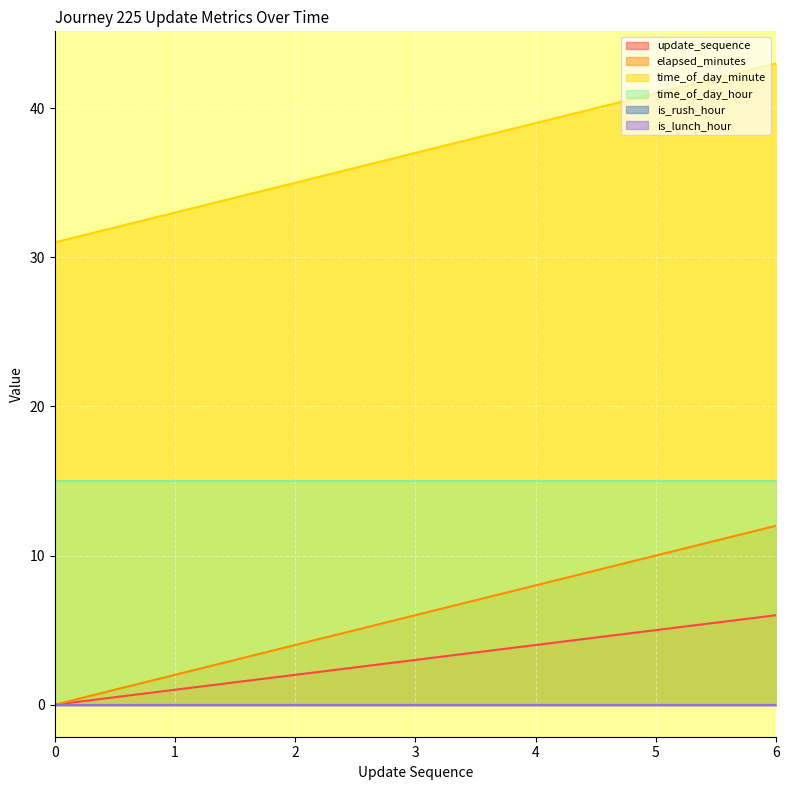

Does the chart display data point markers on the line(s)?

No